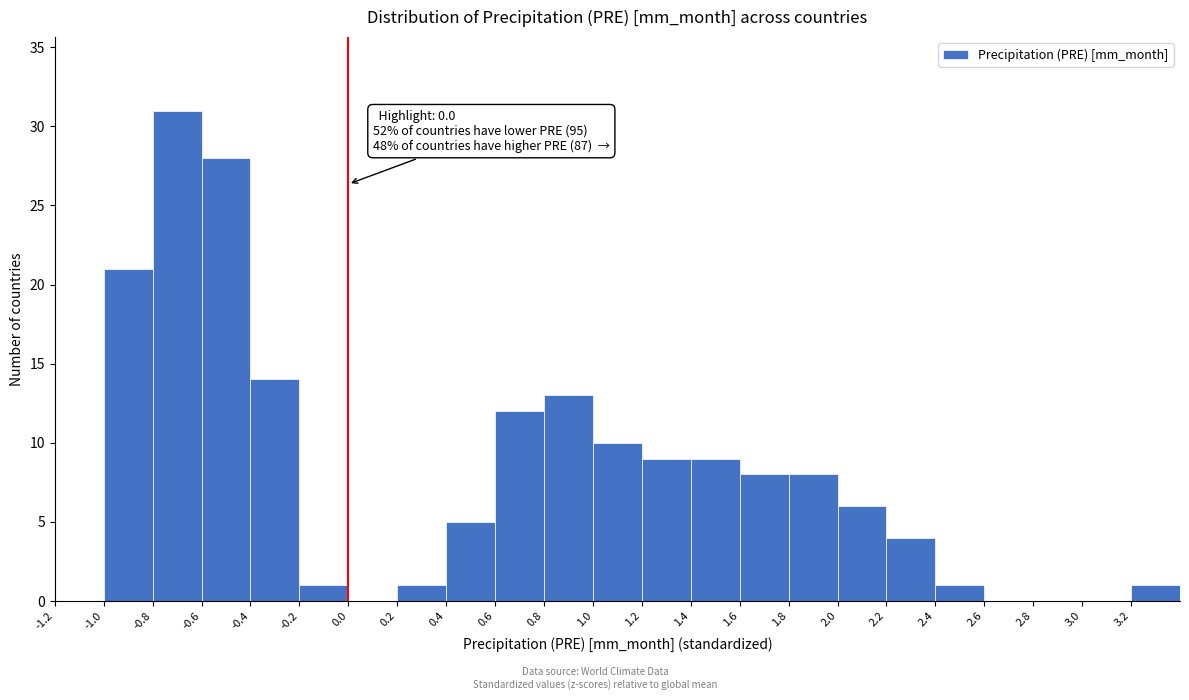

Over which range of the x-axis is the bar tallest?

-0.8 to -0.6